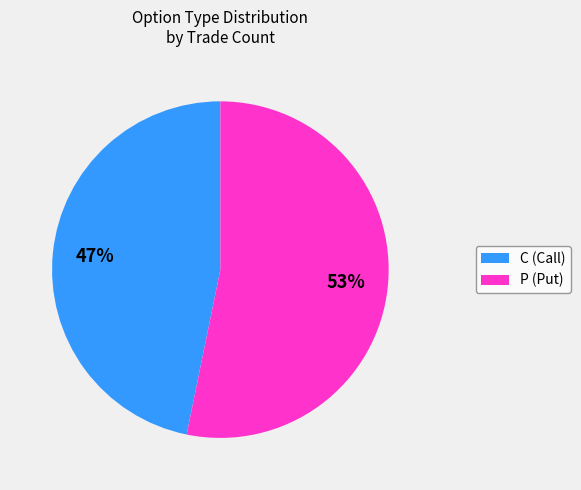

To the nearest percent, what portion does C represent?

47%